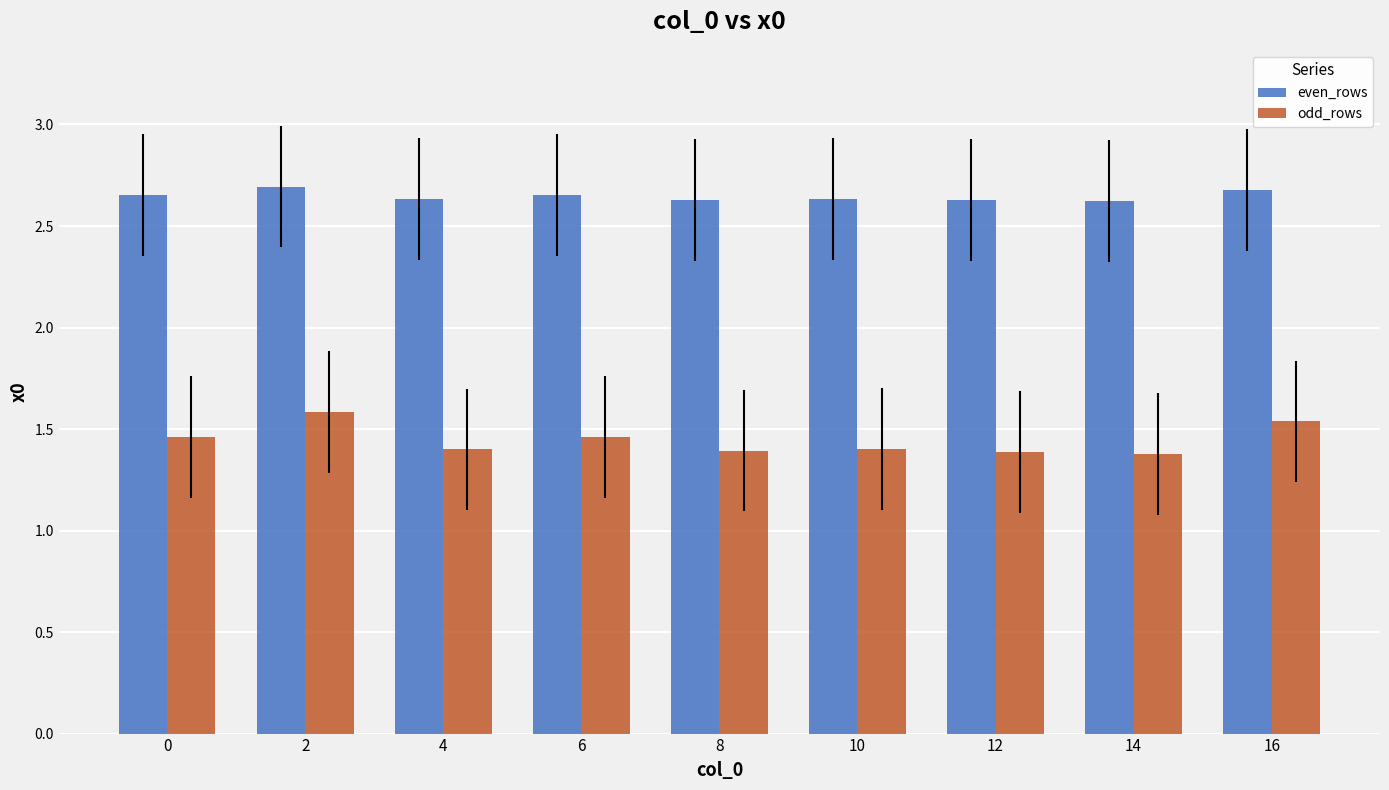

At how many categories does at least one series exceed 1?

9